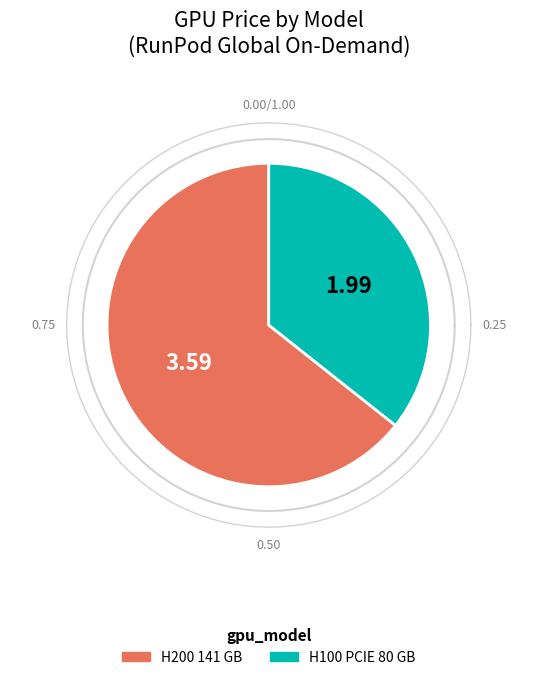

Does H100 PCIE 80 GB account for over 50% of the chart?

No